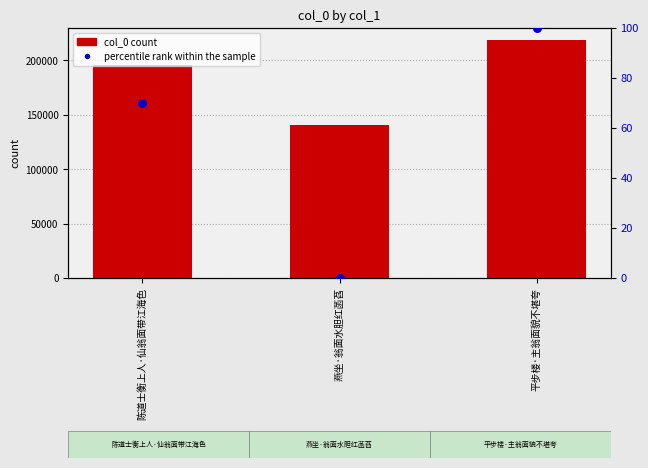

Which series reaches the maximum Y coordinate?

col_0